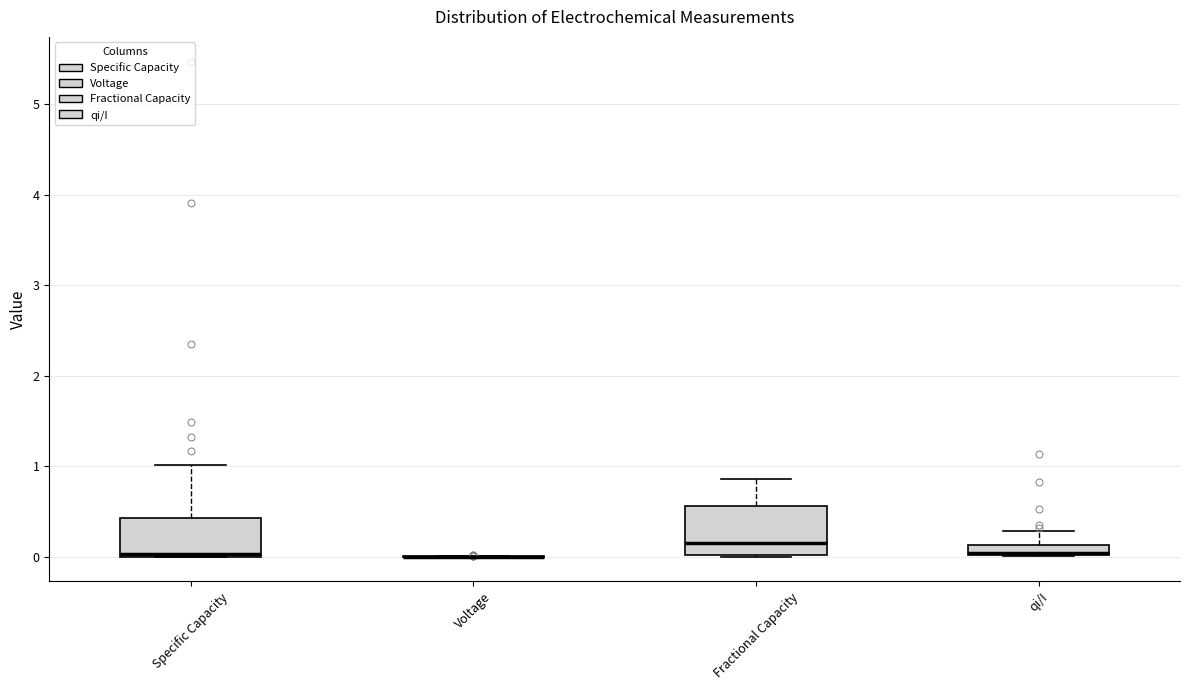

Which box is the tallest, from its lower edge to its upper edge?

Fractional Capacity